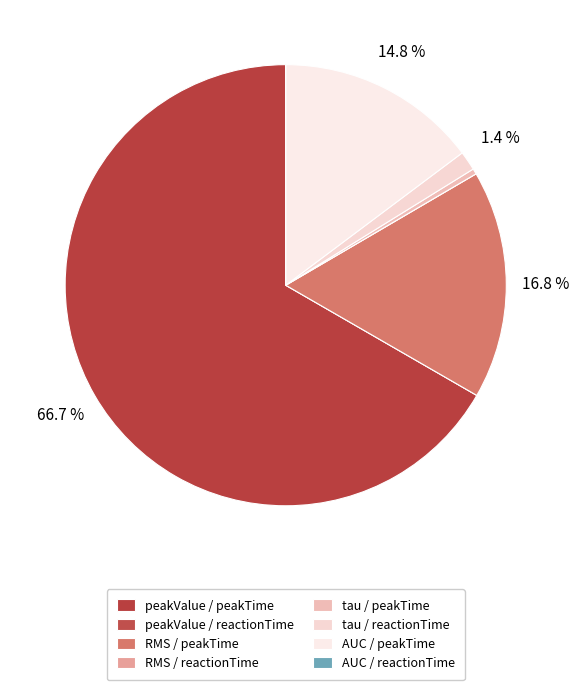

What is the change in value from AUC / peakTime to AUC / reactionTime?

-0.1